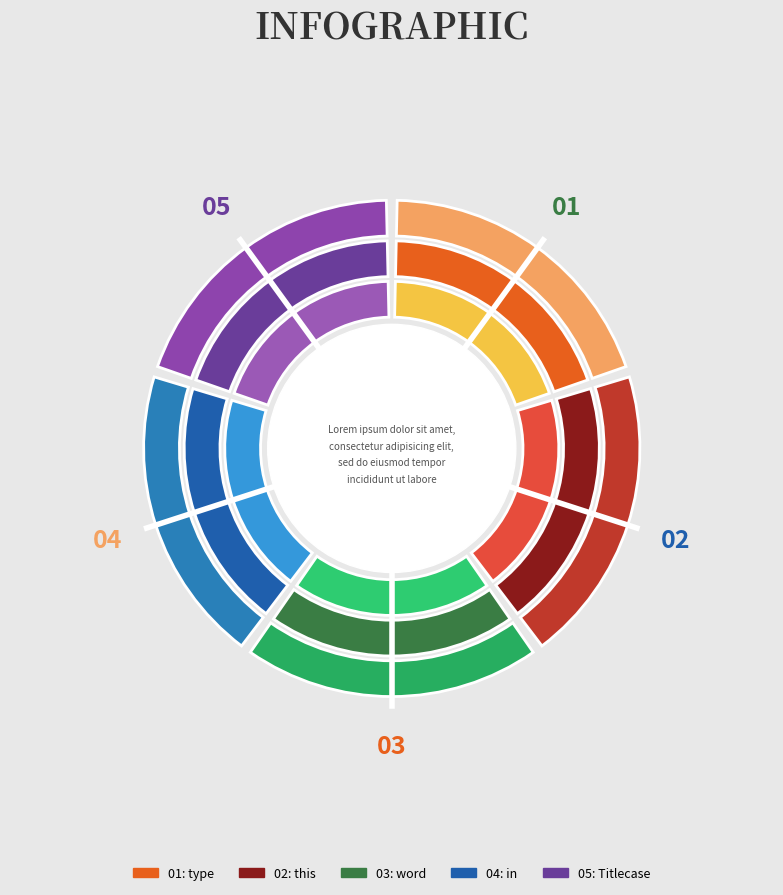

Is it true that word is 10% of the pie?

False